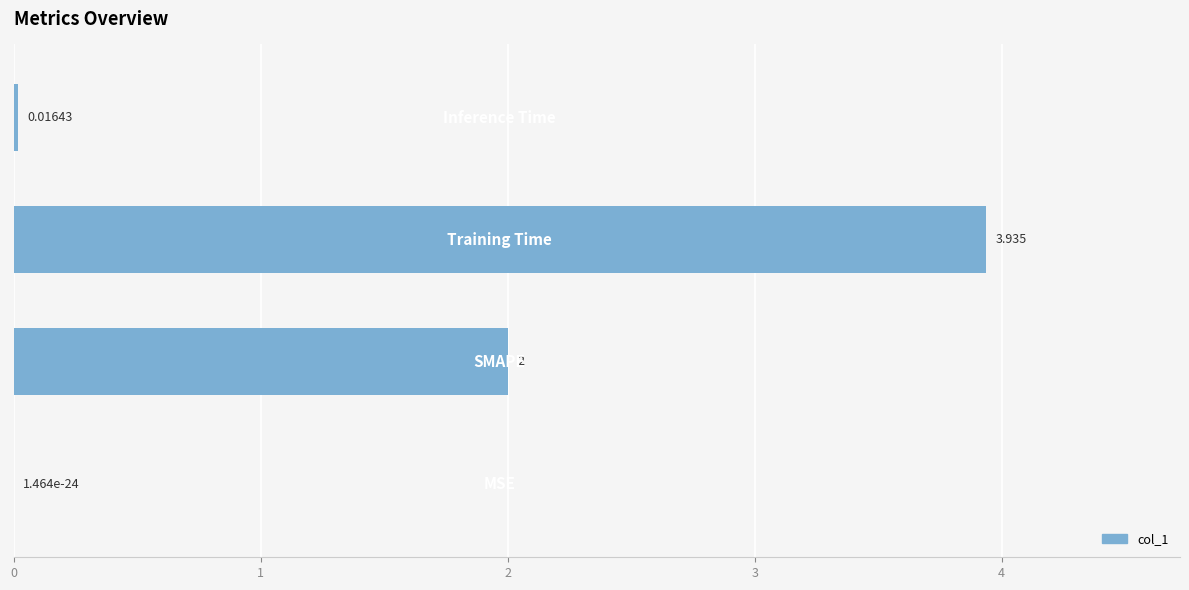

What is the difference between the second highest and minimum values?

2.0